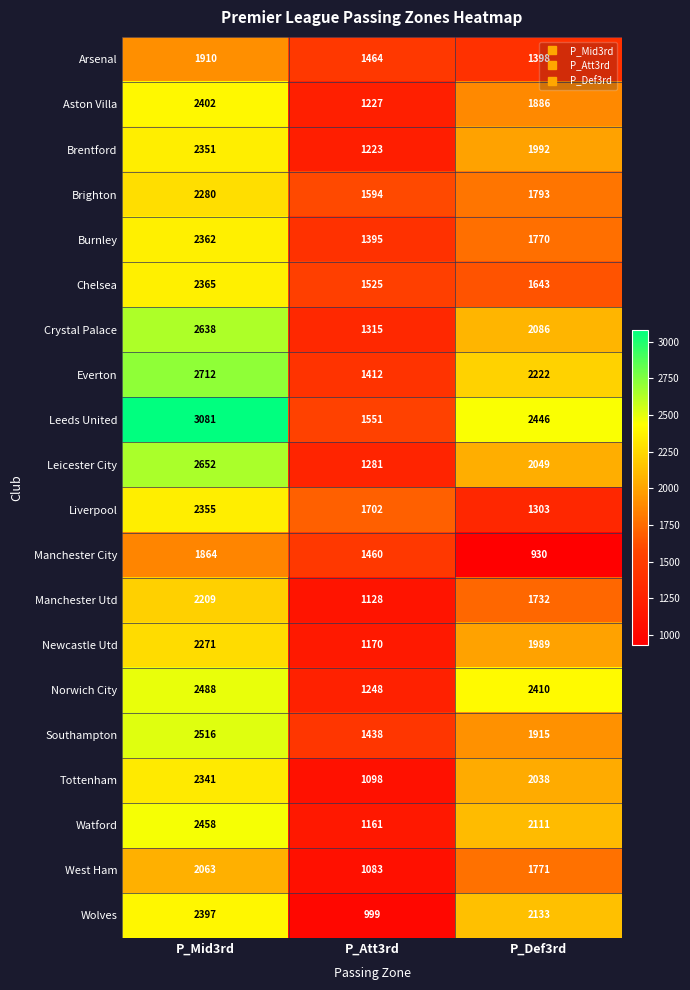

Where is Everton nearest to the value 2062?

P_Def3rd